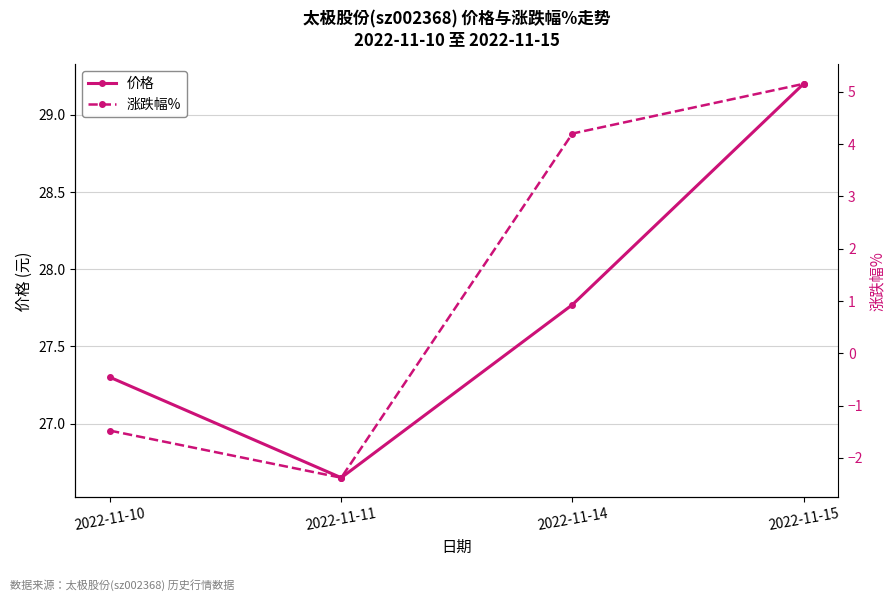

At 2022-11-14, list the series in order from largest to smallest.

价格, 涨跌幅%